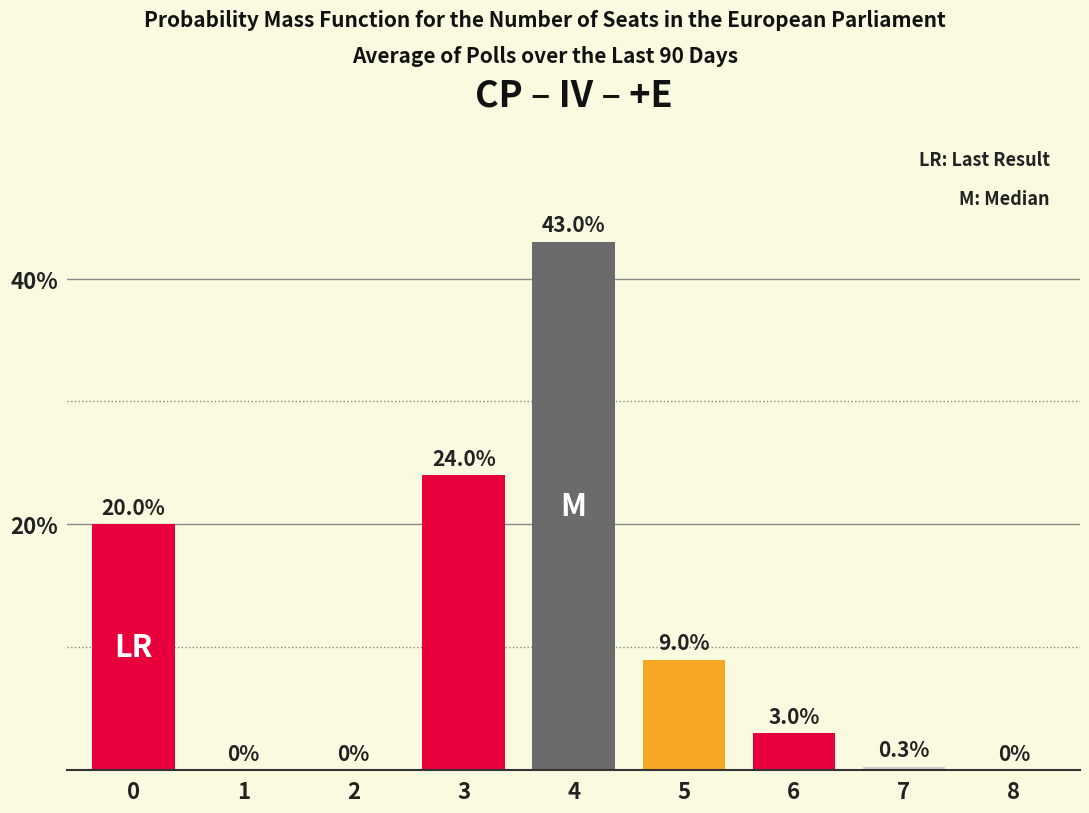

What is the greatest value displayed?

43.0